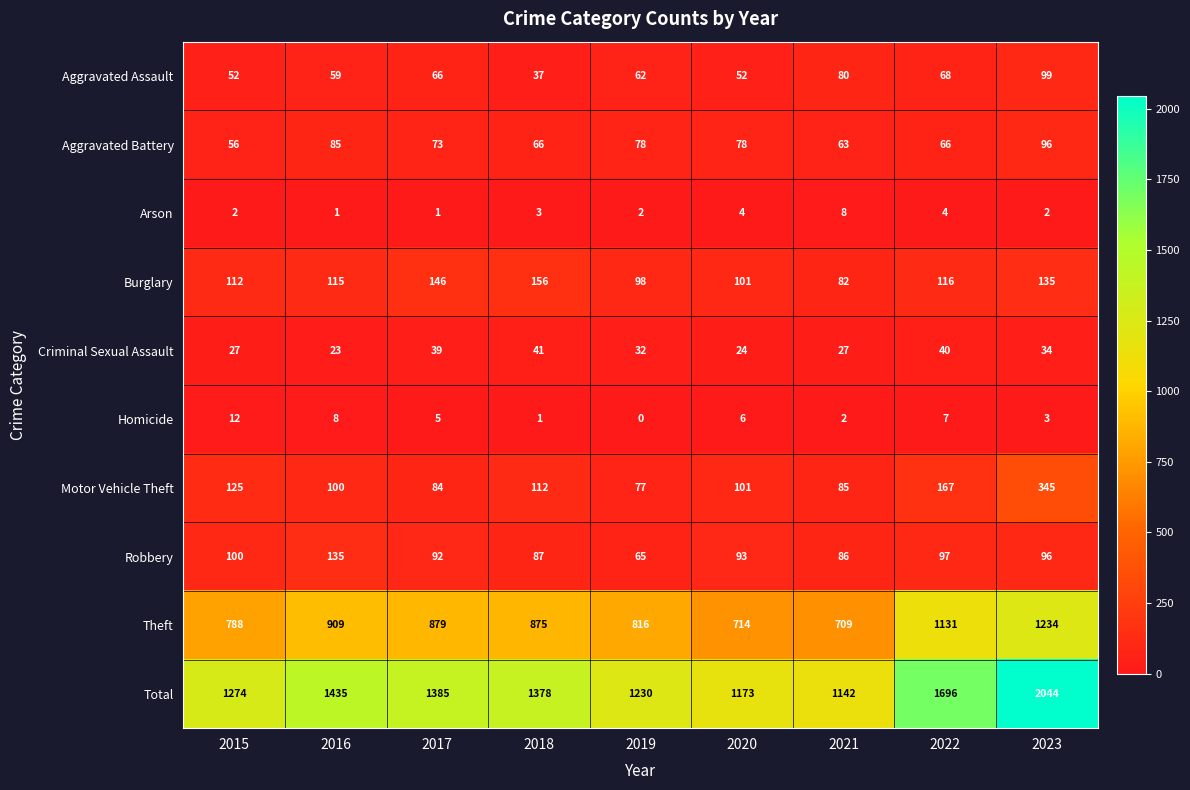

What value does the Motor Vehicle Theft series have at 2020?

101